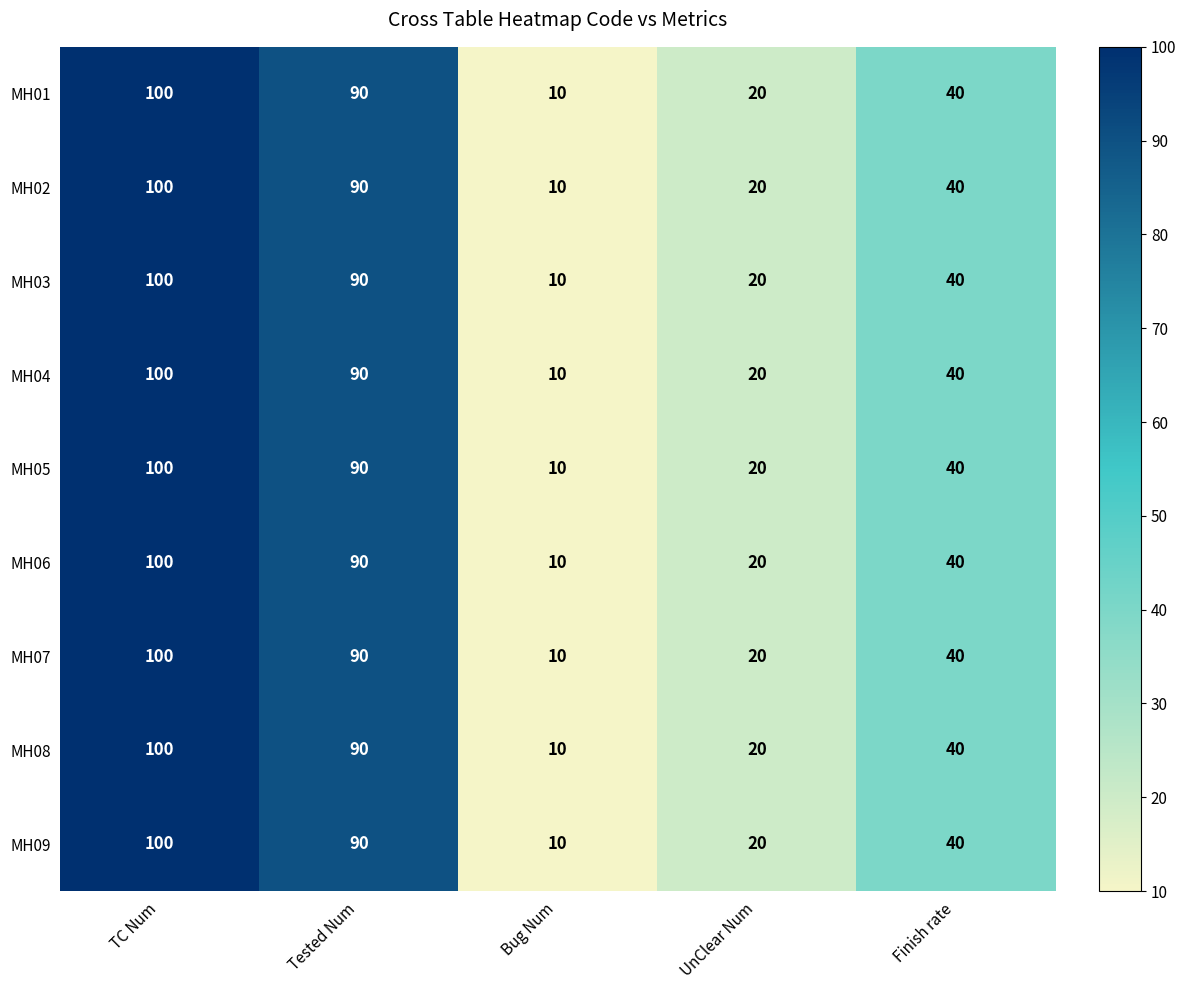

Rank the categories by MH03 value from lowest to highest.

Bug Num, UnClear Num, Finish rate, Tested Num, TC Num